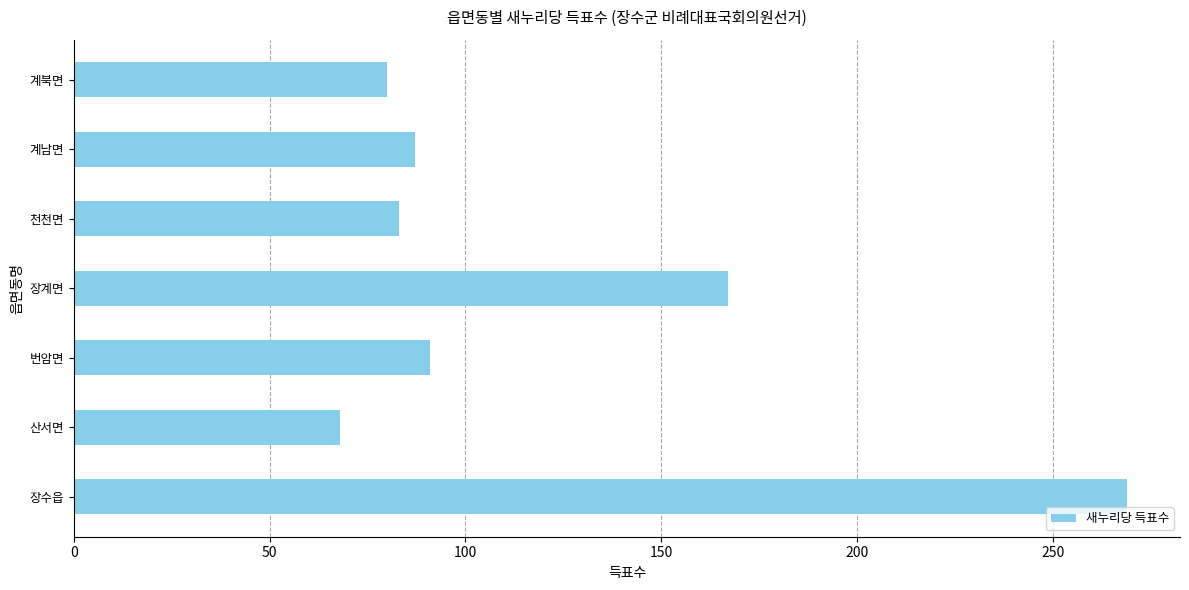

The value at 장수읍 is 269. True or false?

True